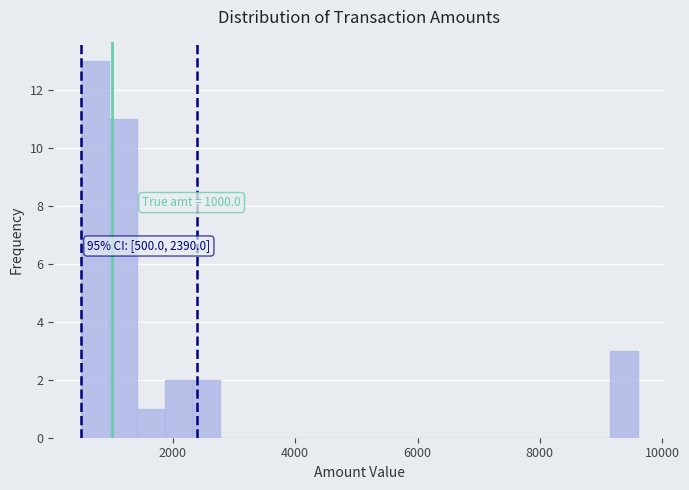

Read against the x-axis, roughly where is the centre of the tallest bar?

800